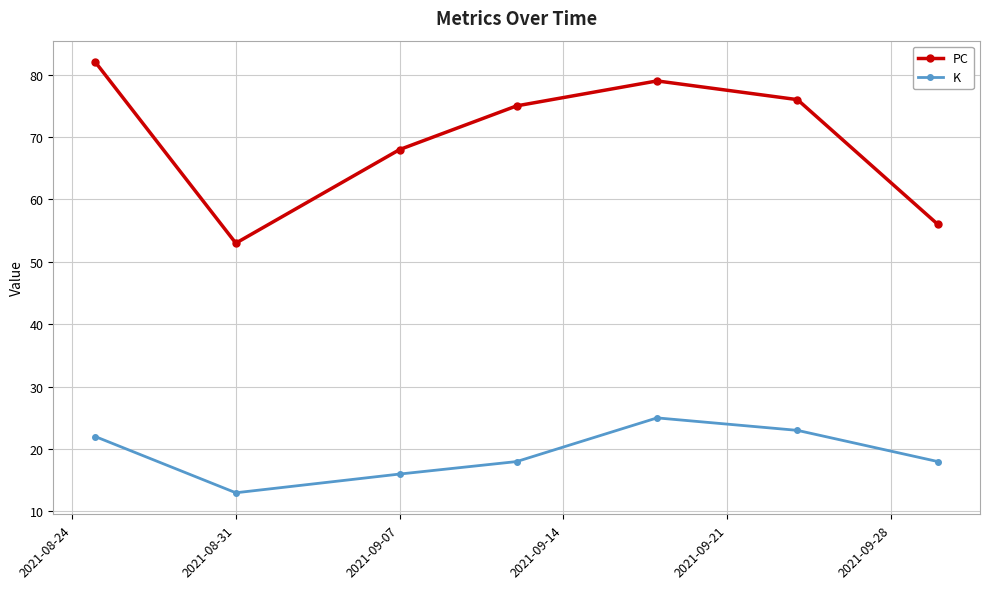

Rank the series by their average value, from lowest to highest.

K, PC